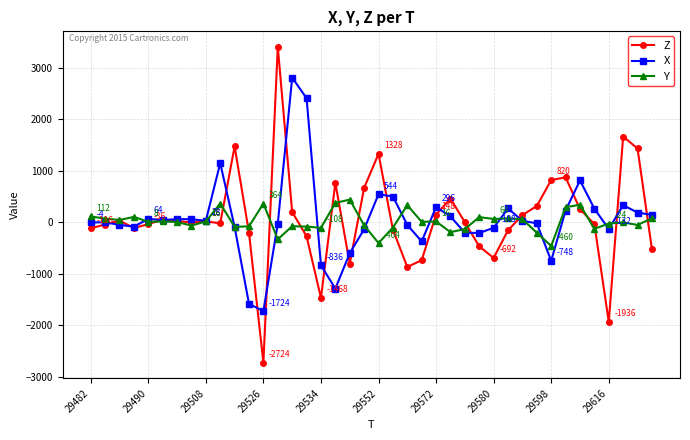

Does the chart have visible grid lines?

Yes